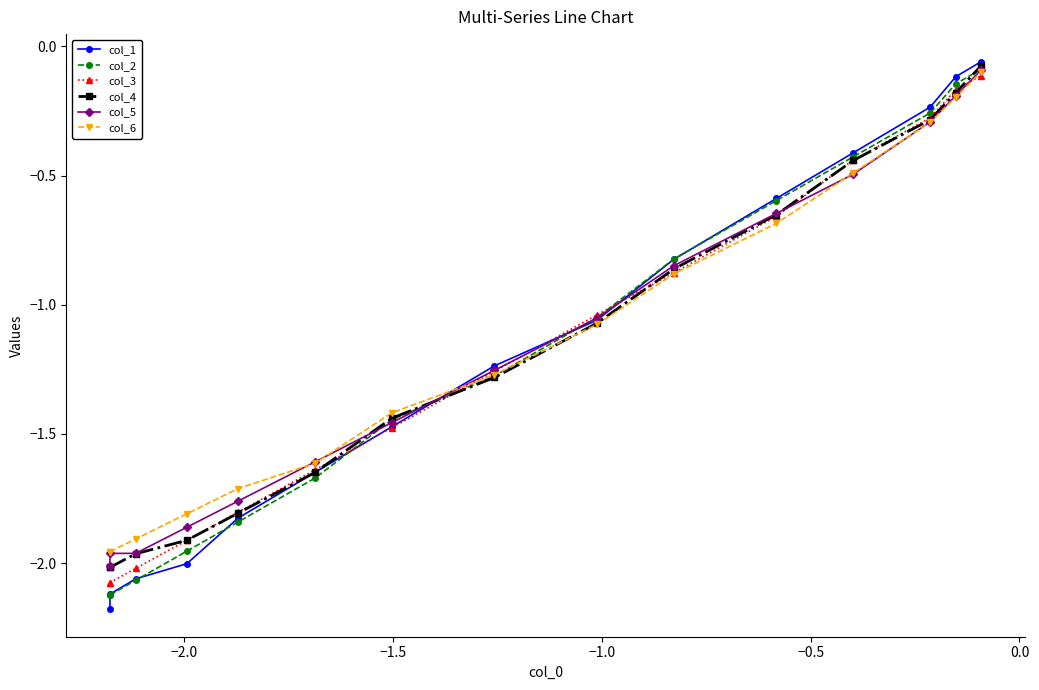

Is this an area chart (filled region under the line)?

No